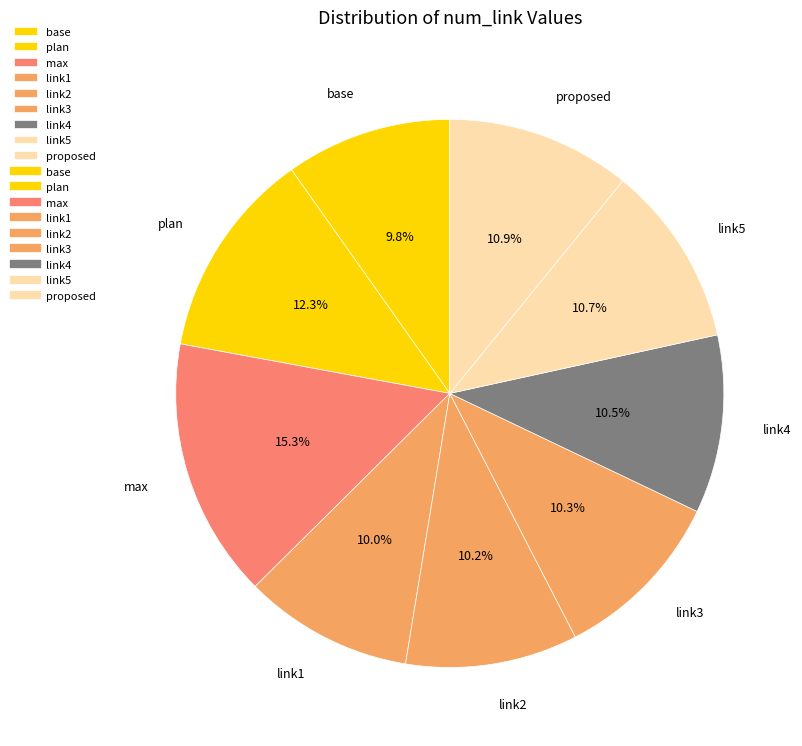

Does proposed account for over 50% of the chart?

No